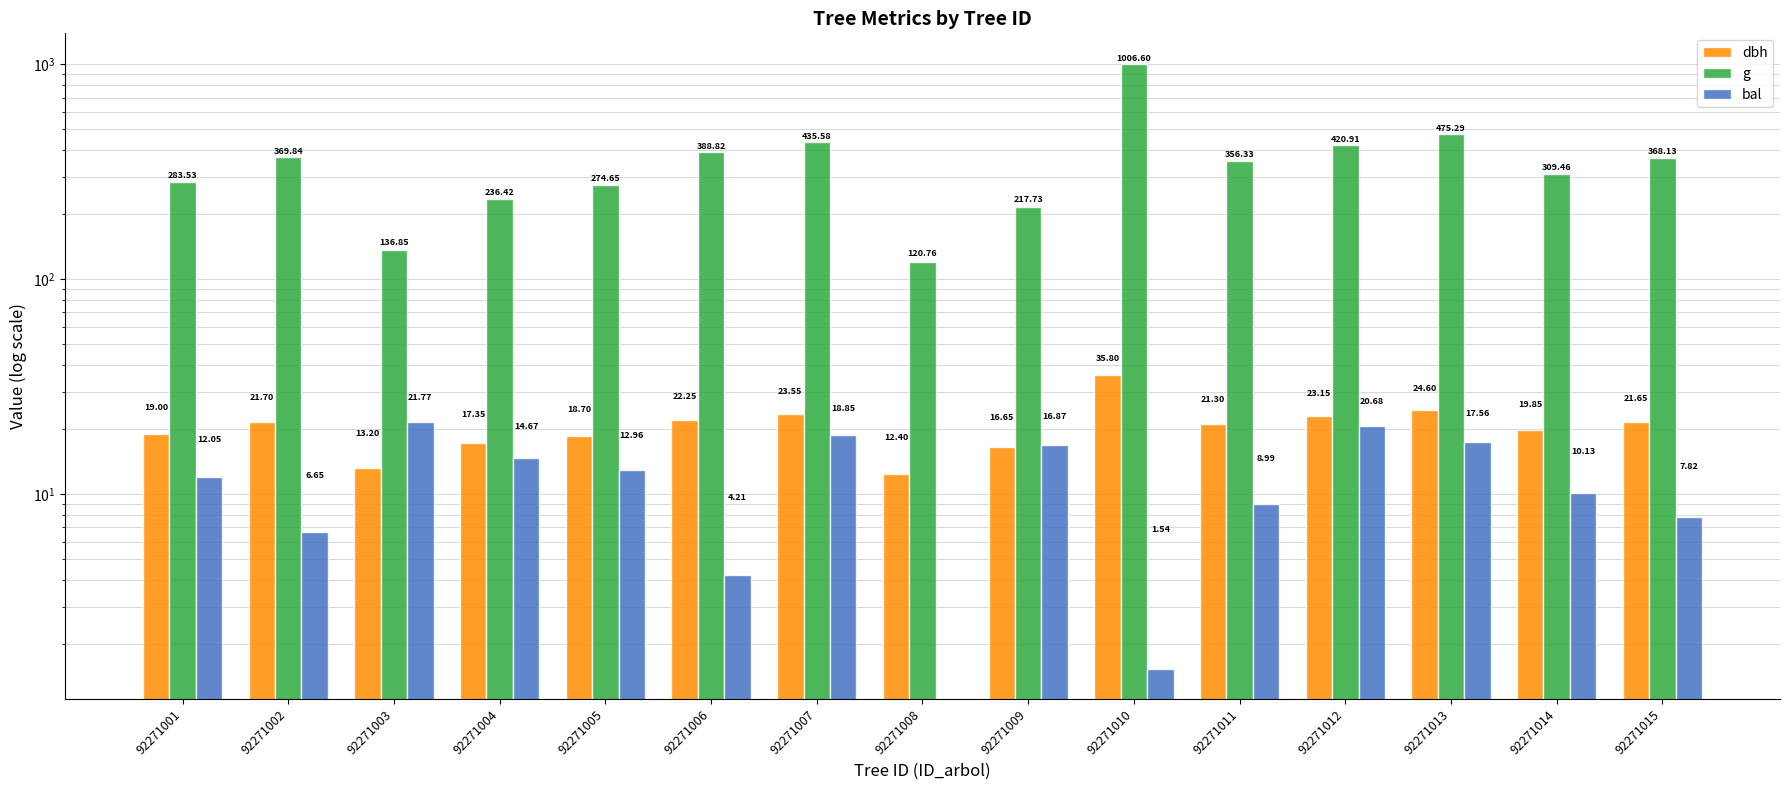

At how many categories does at least one series exceed 906?

1